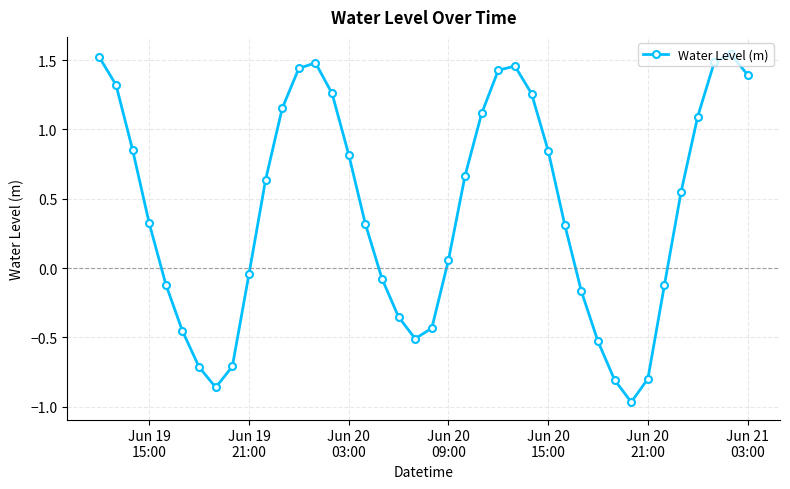

What is the average value?

0.4